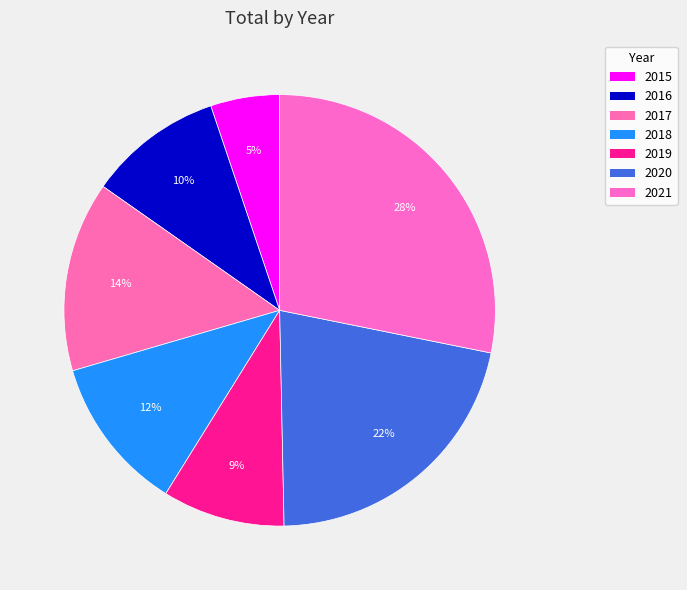

Rank the categories by value from highest to lowest.

2021, 2020, 2017, 2018, 2016, 2019, 2015